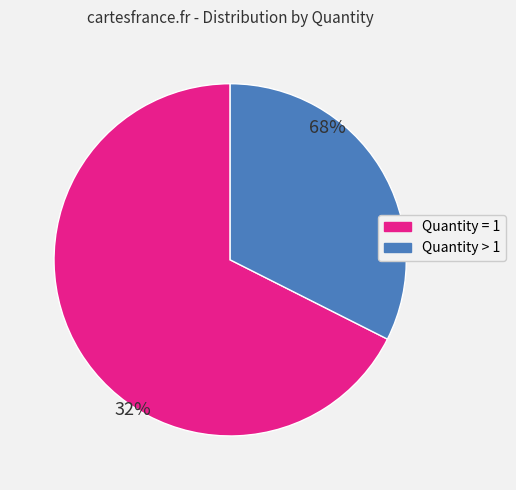

Which slice is the largest?

Quantity = 1